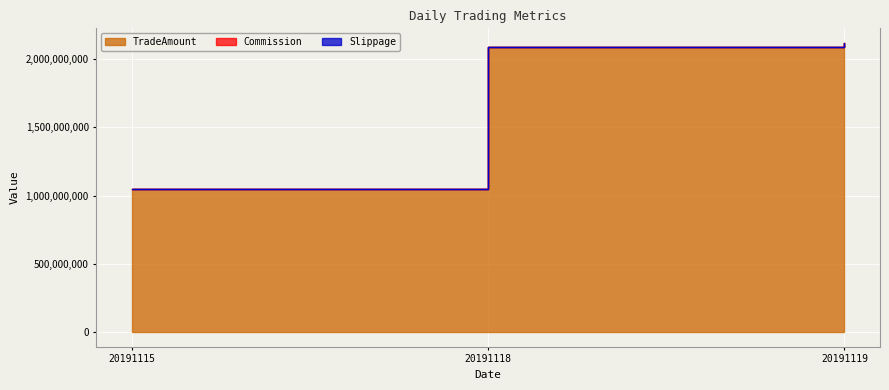

What is the sum of all TradeAmount values?

5253026910